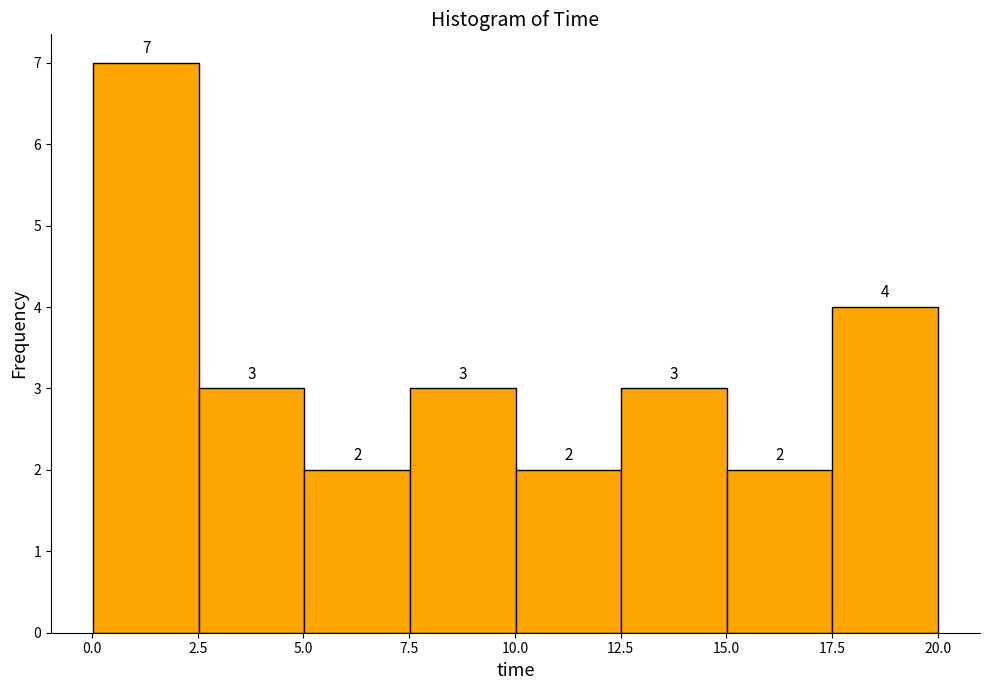

Reading left to right, transcribe this chart: for each bar, give the range it covers on the x-axis and its height. The bar edges are not printed on the chart, so give them approximately, as read against the axis.

0.0 to 2.5: 7
2.5 to 5.0: 3
5.0 to 7.5: 2
7.5 to 10.0: 3
10.0 to 12.5: 2
12.5 to 15.0: 3
15.0 to 17.5: 2
17.5 to 20.0: 4